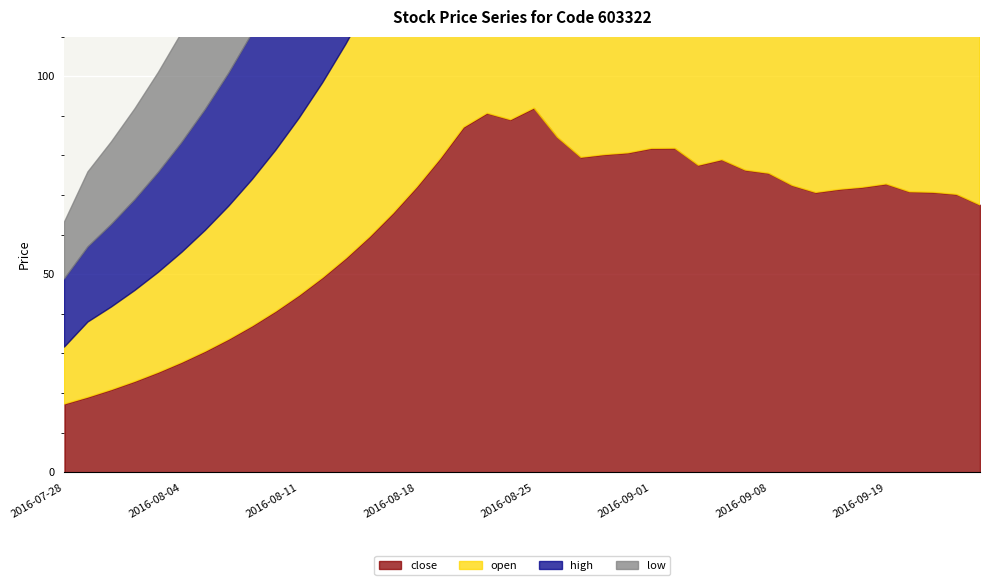

Reading left to right, what are all the values shown in this chart?

close: 2016-07-28=17.2	2016-07-29=19.0	2016-08-01=20.9	2016-08-02=22.9	2016-08-03=25.2	2016-08-04=27.8	2016-08-05=30.5	2016-08-08=33.6	2016-08-09=37.0	2016-08-10=40.6	2016-08-11=44.7	2016-08-12=49.2	2016-08-15=54.1	2016-08-16=59.5	2016-08-17=65.5	2016-08-18=72.0	2016-08-19=79.2	2016-08-22=87.1	2016-08-23=90.7	2016-08-24=89.0	2016-08-25=92.0	2016-08-26=84.6	2016-08-29=79.5	2016-08-30=80.2	2016-08-31=80.7	2016-09-01=81.8	2016-09-02=81.8	2016-09-05=77.5	2016-09-06=78.9	2016-09-07=76.3	2016-09-08=75.5	2016-09-09=72.4	2016-09-12=70.7	2016-09-13=71.4	2016-09-14=72.0	2016-09-19=72.8	2016-09-20=70.8	2016-09-21=70.7	2016-09-22=70.2	2016-09-23=67.5
open: 2016-07-28=14.4	2016-07-29=19.0	2016-08-01=20.9	2016-08-02=22.9	2016-08-03=25.2	2016-08-04=27.8	2016-08-05=30.5	2016-08-08=33.6	2016-08-09=37.0	2016-08-10=40.6	2016-08-11=44.7	2016-08-12=49.2	2016-08-15=54.1	2016-08-16=59.5	2016-08-17=65.5	2016-08-18=72.0	2016-08-19=79.2	2016-08-22=87.1	2016-08-23=87.8	2016-08-24=88.8	2016-08-25=90.8	2016-08-26=90.8	2016-08-29=81.9	2016-08-30=79.5	2016-08-31=80.2	2016-09-01=79.7	2016-09-02=80.3	2016-09-05=82.6	2016-09-06=76.9	2016-09-07=78.5	2016-09-08=76.1	2016-09-09=74.8	2016-09-12=69.9	2016-09-13=71.3	2016-09-14=70.8	2016-09-19=72.8	2016-09-20=72.0	2016-09-21=70.0	2016-09-22=70.5	2016-09-23=69.5
high: 2016-07-28=17.2	2016-07-29=19.0	2016-08-01=20.9	2016-08-02=22.9	2016-08-03=25.2	2016-08-04=27.8	2016-08-05=30.5	2016-08-08=33.6	2016-08-09=37.0	2016-08-10=40.6	2016-08-11=44.7	2016-08-12=49.2	2016-08-15=54.1	2016-08-16=59.5	2016-08-17=65.5	2016-08-18=72.0	2016-08-19=79.2	2016-08-22=87.1	2016-08-23=92.7	2016-08-24=92.5	2016-08-25=95.0	2016-08-26=91.3	2016-08-29=82.6	2016-08-30=81.3	2016-08-31=82.1	2016-09-01=85.9	2016-09-02=83.4	2016-09-05=82.8	2016-09-06=79.5	2016-09-07=78.9	2016-09-08=77.2	2016-09-09=75.6	2016-09-12=71.6	2016-09-13=72.4	2016-09-14=72.1	2016-09-19=73.9	2016-09-20=72.8	2016-09-21=71.4	2016-09-22=71.4	2016-09-23=70.2
low: 2016-07-28=14.4	2016-07-29=19.0	2016-08-01=20.9	2016-08-02=22.9	2016-08-03=25.2	2016-08-04=27.8	2016-08-05=30.5	2016-08-08=33.6	2016-08-09=37.0	2016-08-10=40.6	2016-08-11=44.7	2016-08-12=49.2	2016-08-15=54.1	2016-08-16=59.5	2016-08-17=65.5	2016-08-18=72.0	2016-08-19=79.2	2016-08-22=83.4	2016-08-23=87.0	2016-08-24=87.7	2016-08-25=87.9	2016-08-26=83.4	2016-08-29=78.1	2016-08-30=79.2	2016-08-31=76.0	2016-09-01=79.4	2016-09-02=79.8	2016-09-05=76.7	2016-09-06=76.9	2016-09-07=76.0	2016-09-08=74.6	2016-09-09=72.4	2016-09-12=69.6	2016-09-13=70.2	2016-09-14=70.2	2016-09-19=72.1	2016-09-20=70.4	2016-09-21=70.0	2016-09-22=69.9	2016-09-23=67.5